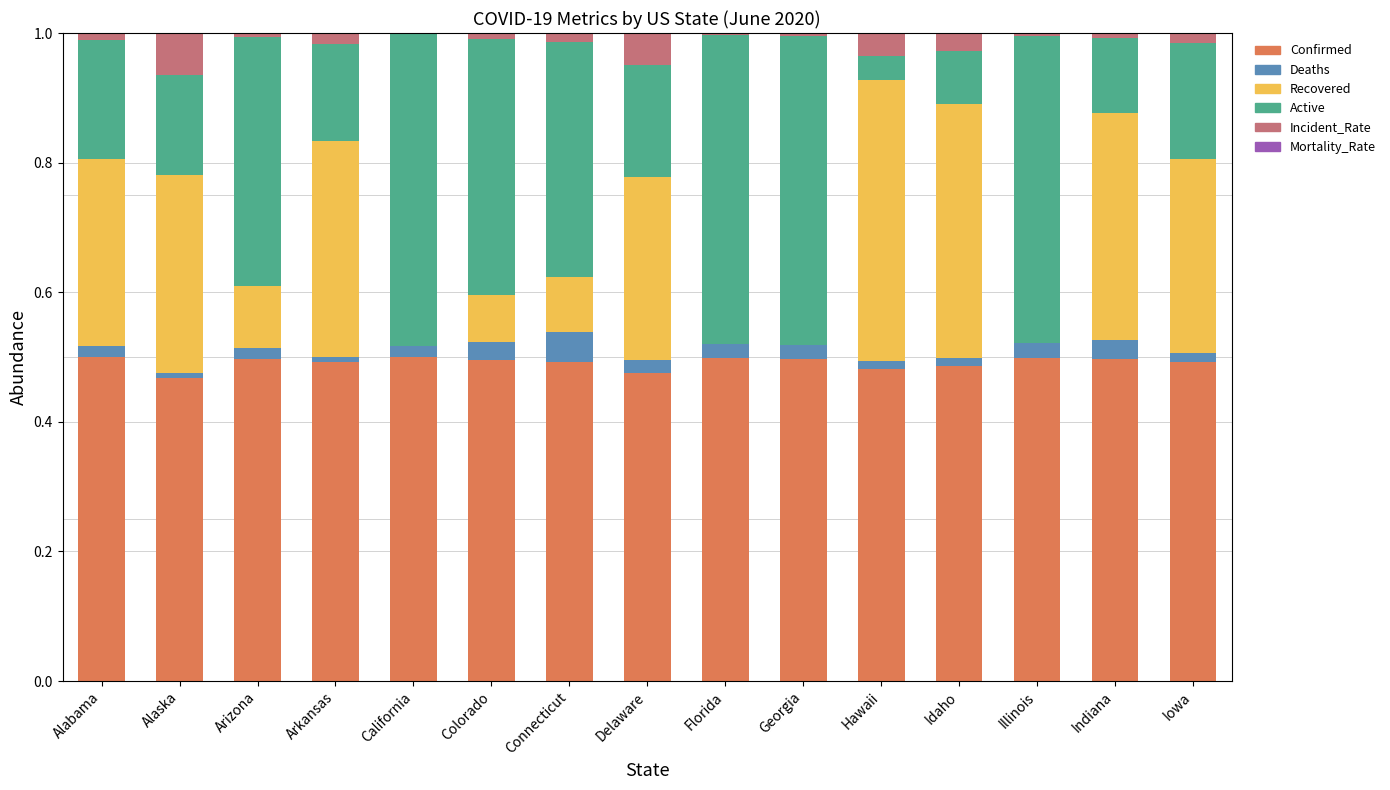

Is it true that Confirmed equals 0.5 at Arkansas?

True